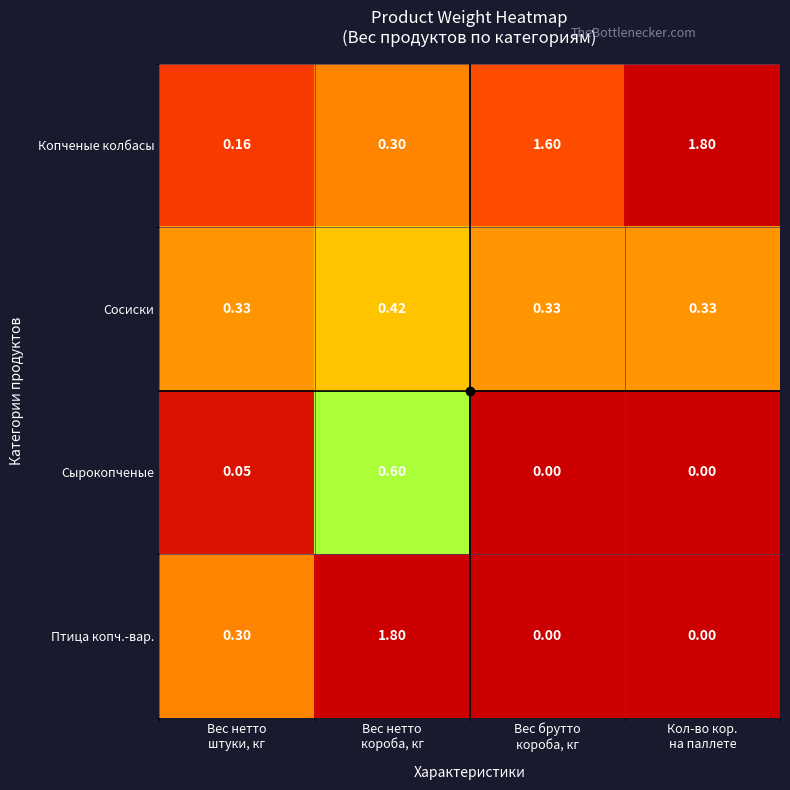

What is the total value across all series at Кол-во кор.
на паллете?

2.1